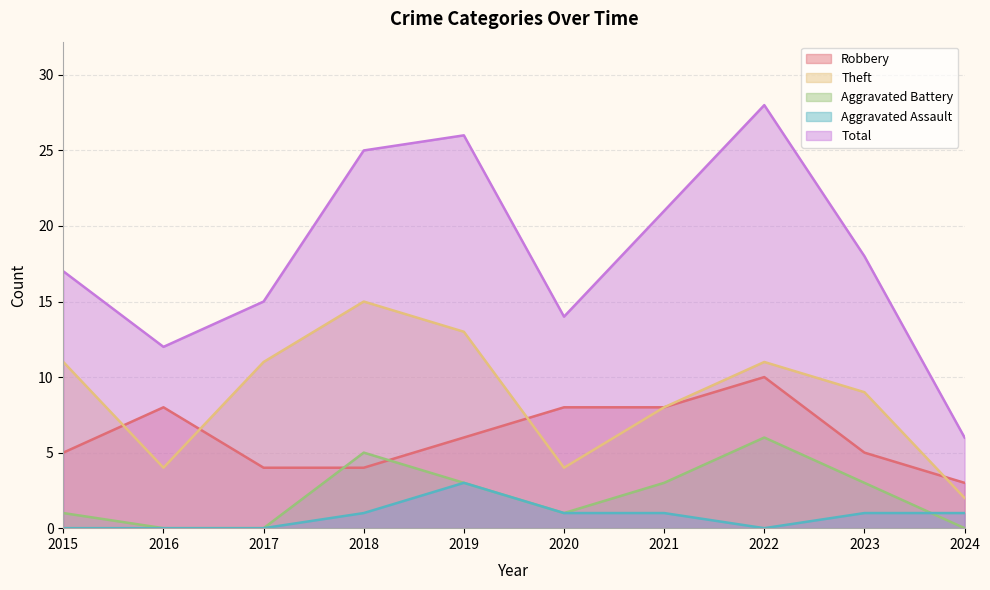

Is it true that Aggravated Assault equals 5 at 2019?

False